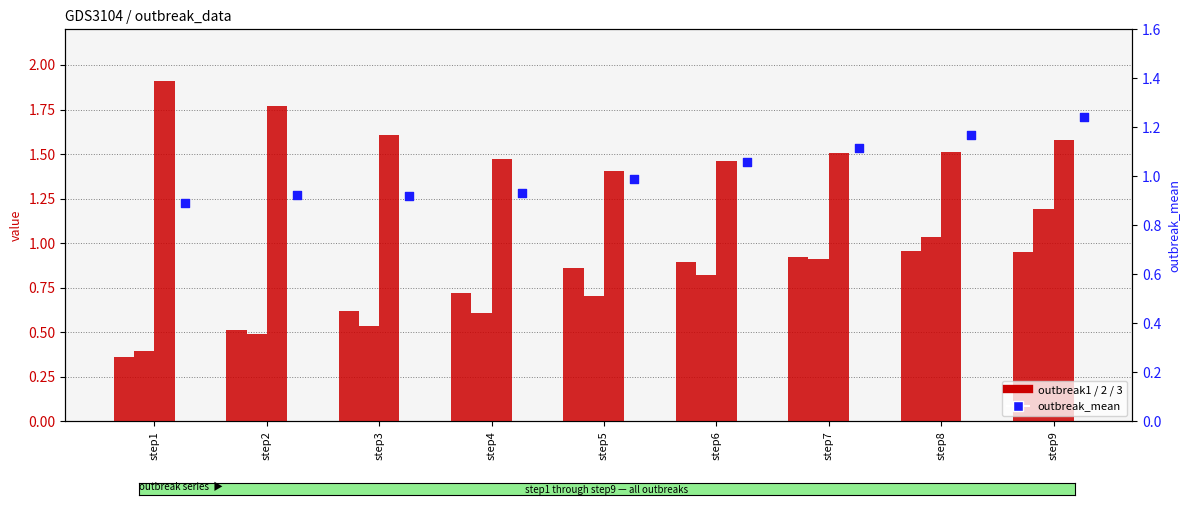

What is the total value across all series at step7?

4.5